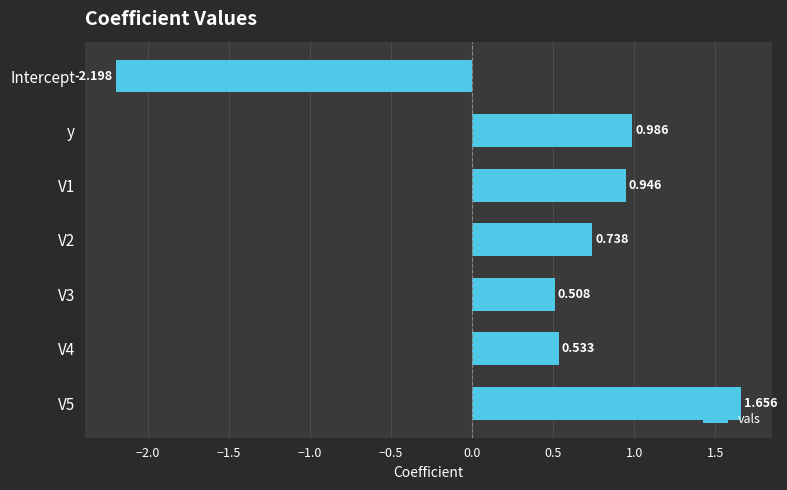

Which category has the lowest value across all series?

Intercept